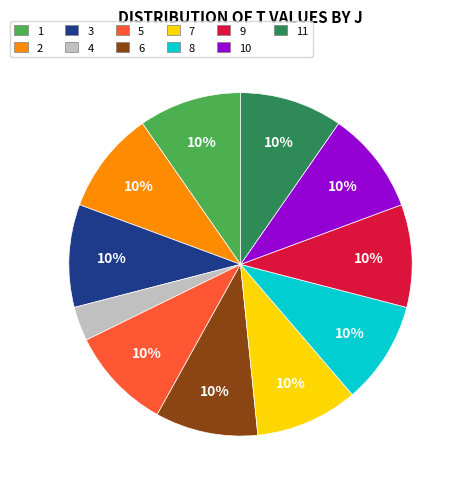

Does any single category account for the majority?

No